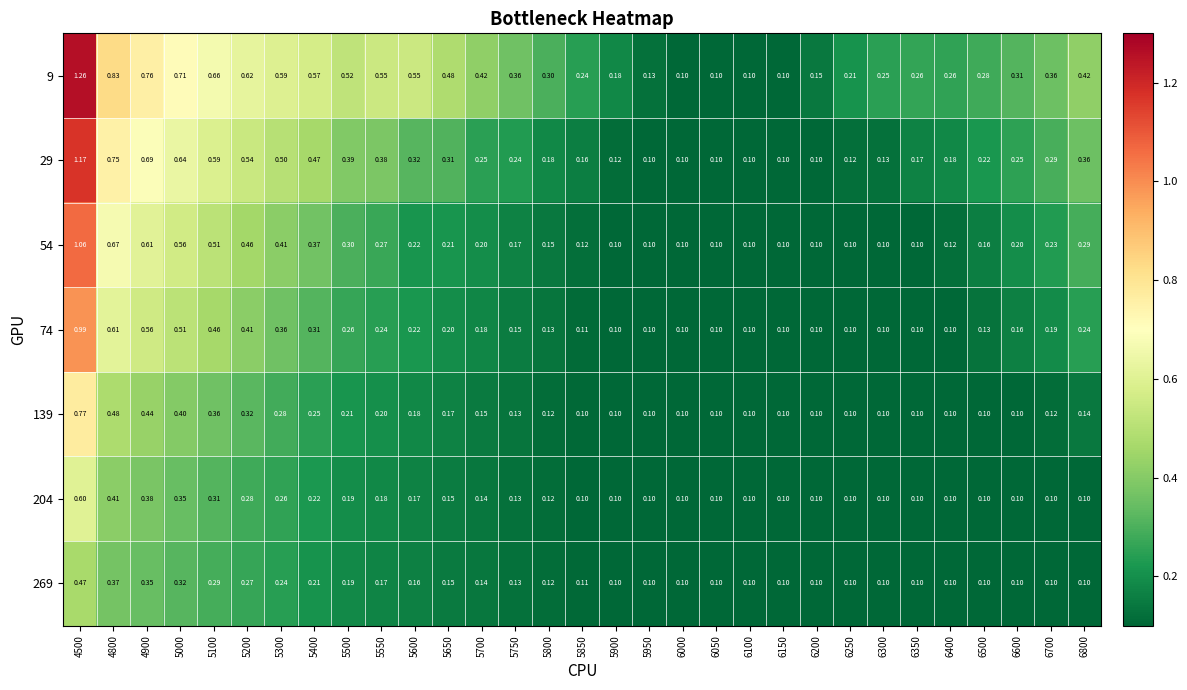

Is the value of 29 at 5200 greater than the value of 9 at 5950?

Yes